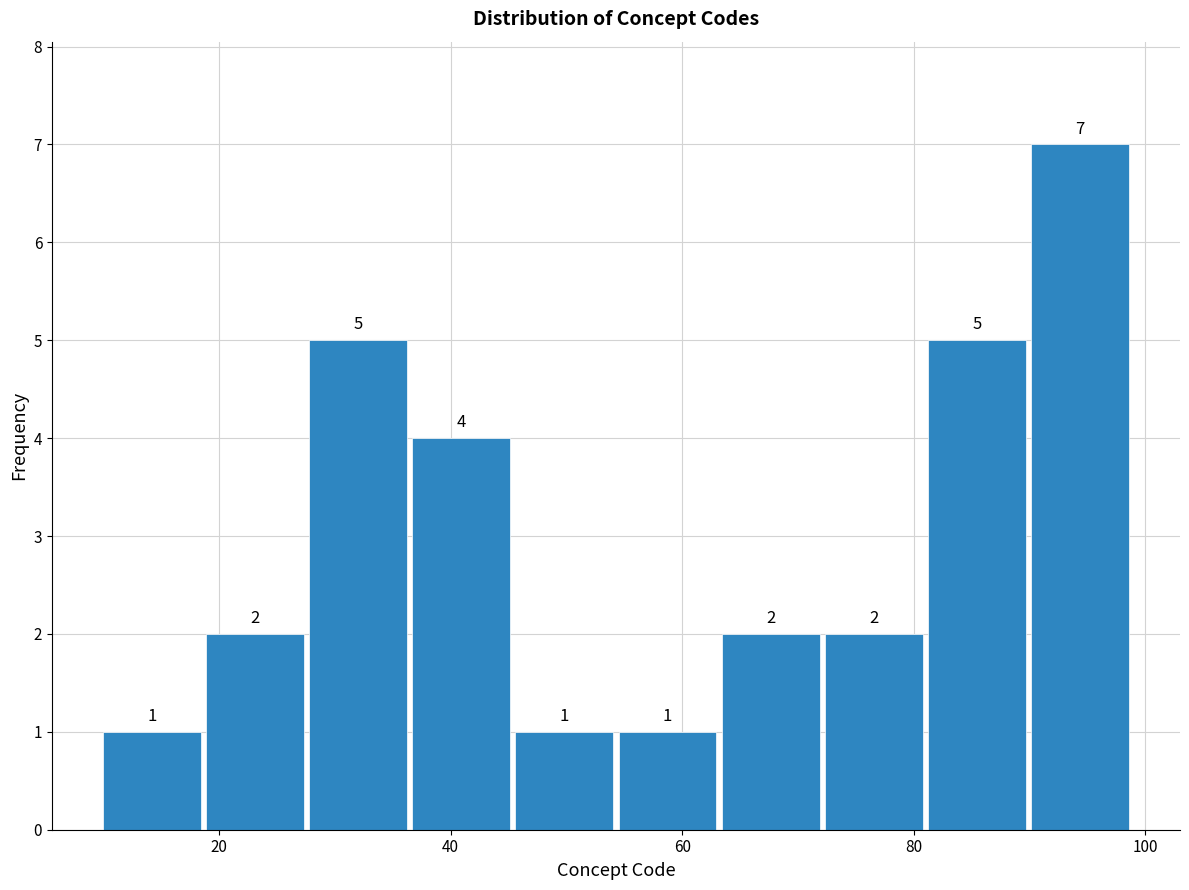

Reading left to right, transcribe this chart: for each bar, give the range it covers on the x-axis and its height. The bar edges are not printed on the chart, so give them approximately, as read against the axis.

10 to 18: 1
18 to 28: 2
28 to 36: 5
36 to 46: 4
46 to 54: 1
54 to 64: 1
64 to 72: 2
72 to 82: 2
82 to 90: 5
90 to 100: 7